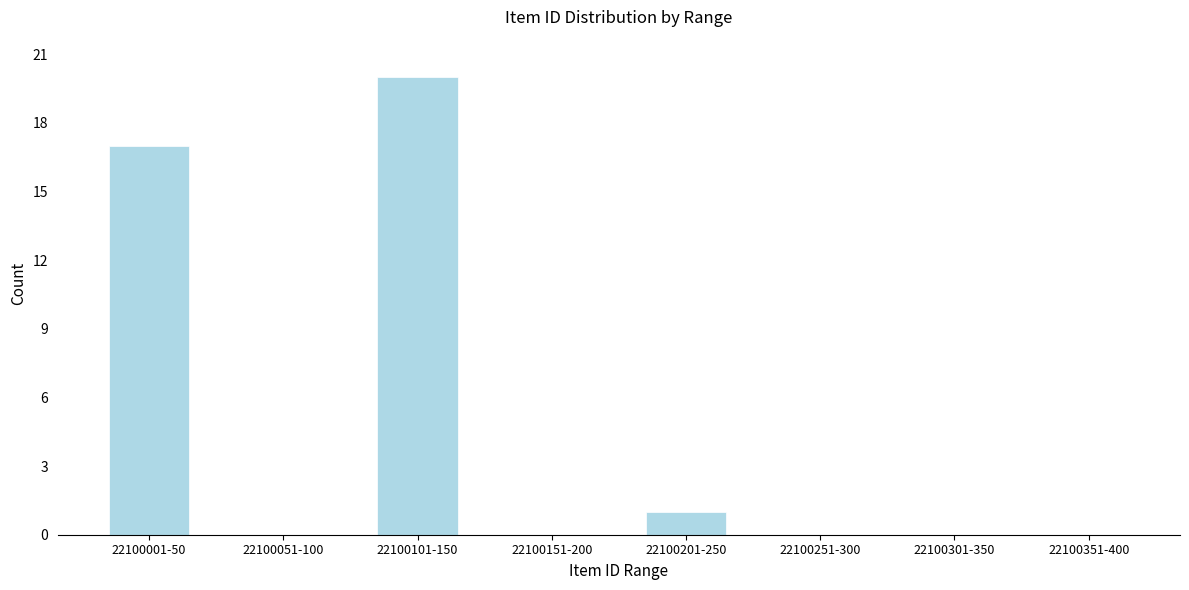

Reading left to right, list all the values displayed in this chart.

22100001-50=17	22100051-100=0	22100101-150=20	22100151-200=0	22100201-250=1	22100251-300=0	22100301-350=0	22100351-400=0